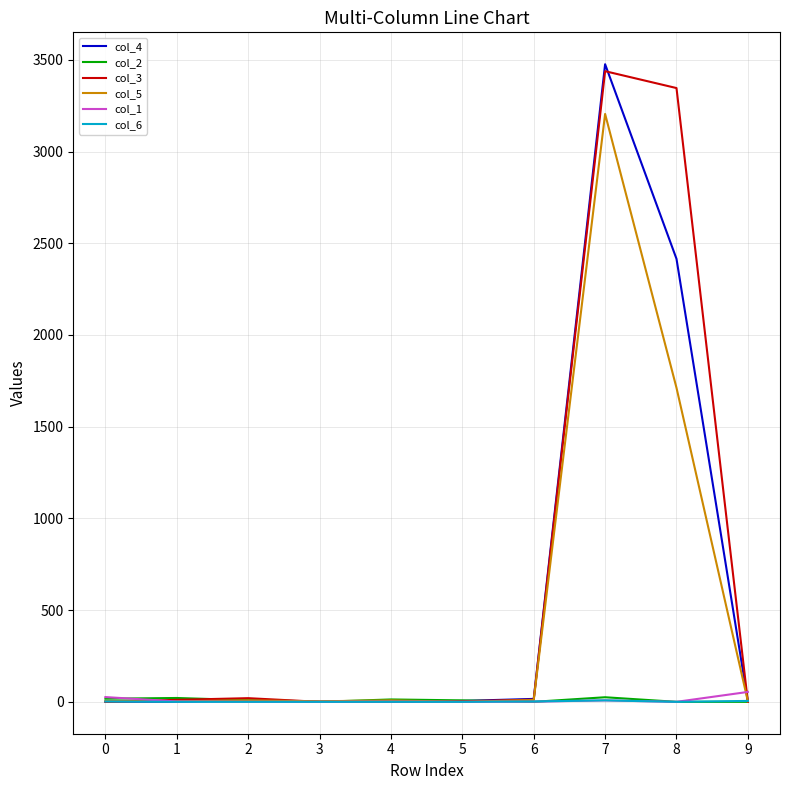

The value of col_4 at 7 is 1933. True or false?

False